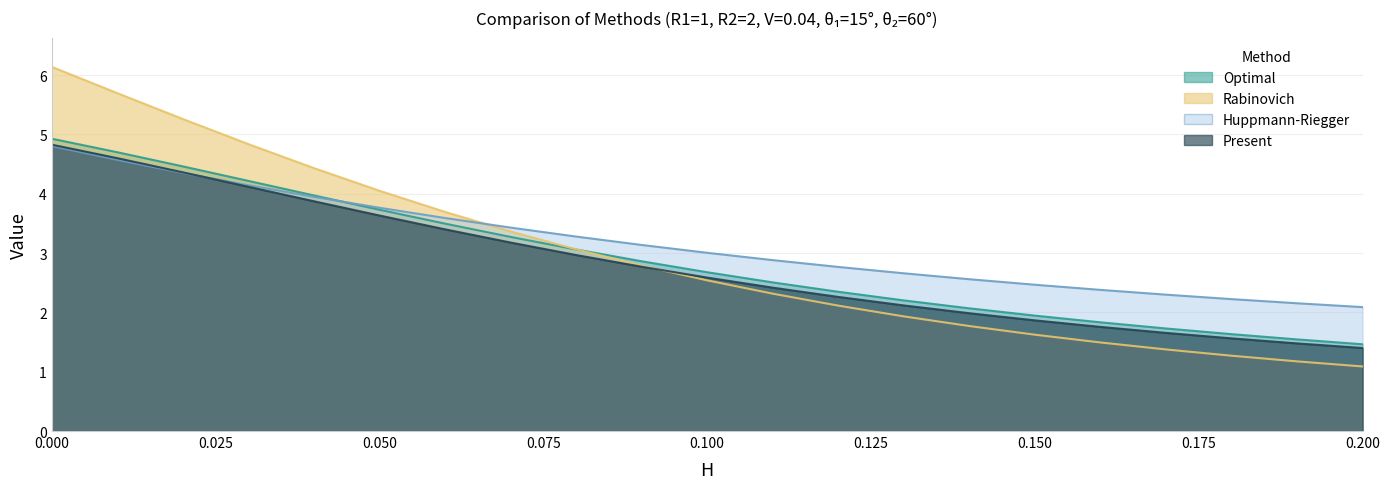

The value of Rabinovich at 0.16 is 1.5. True or false?

True